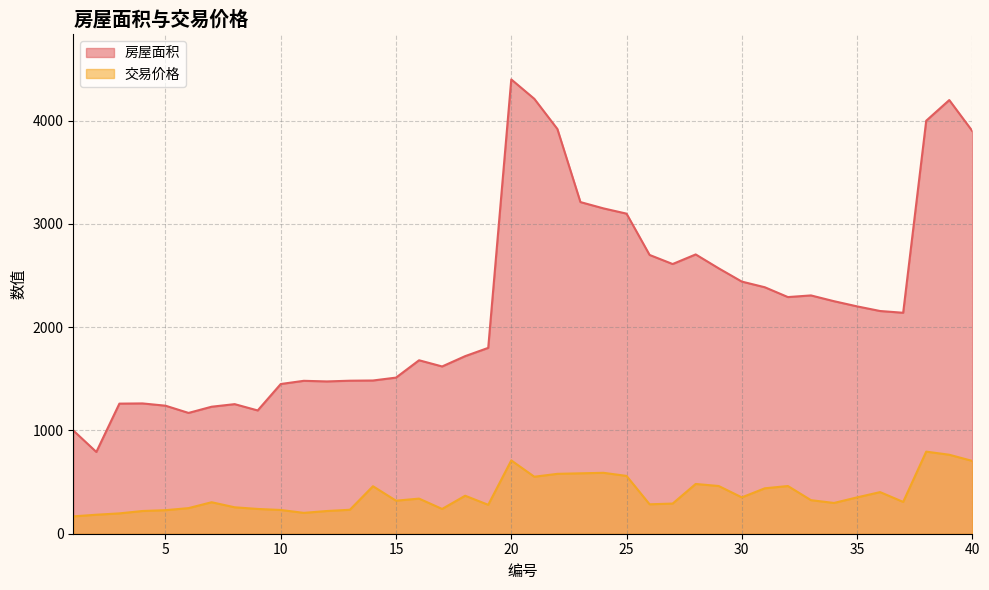

At how many categories does at least one series exceed 556?

40